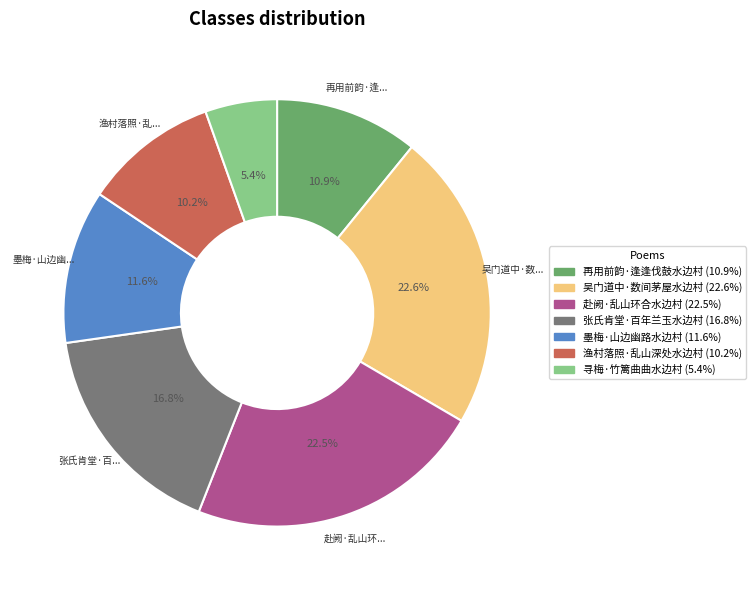

What percentage is the 再用前韵·逢逢伐鼓水边村 slice, to the nearest percent?

11%